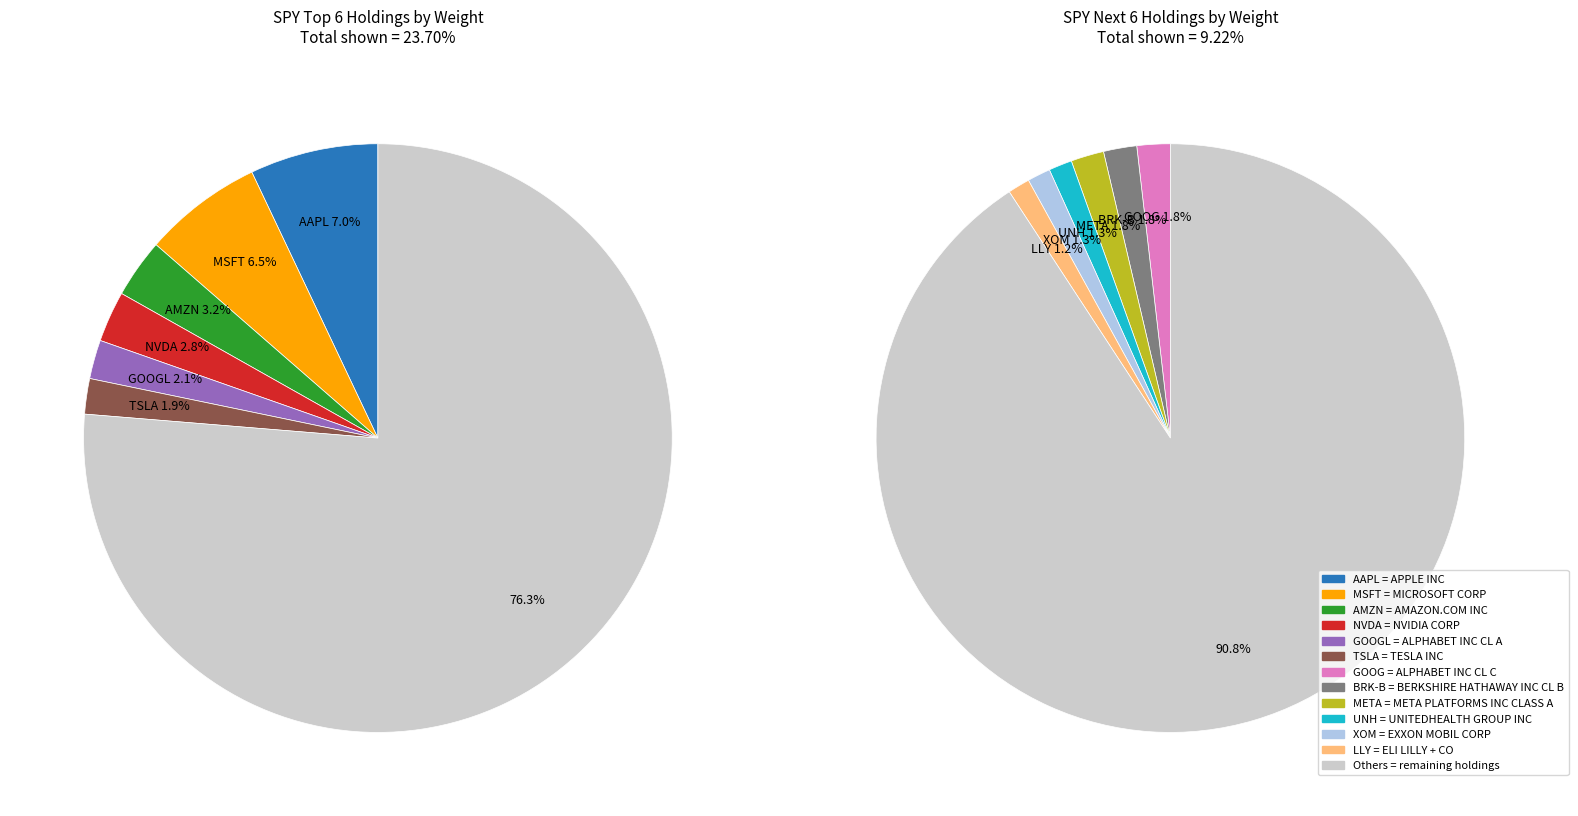

What is the largest slice in the pie chart?

APPLE INC